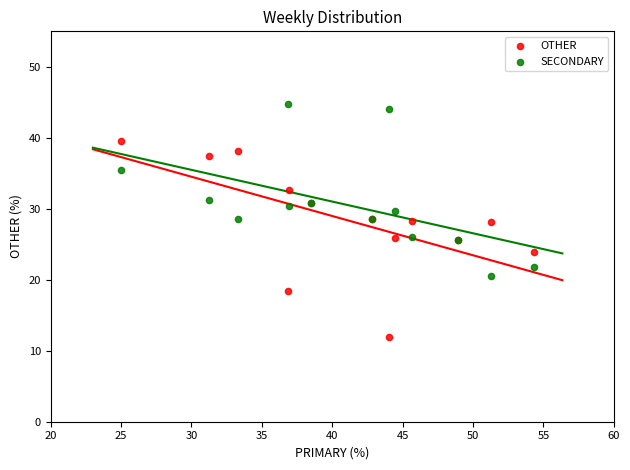

What are all the series names shown in the legend?

OTHER, SECONDARY